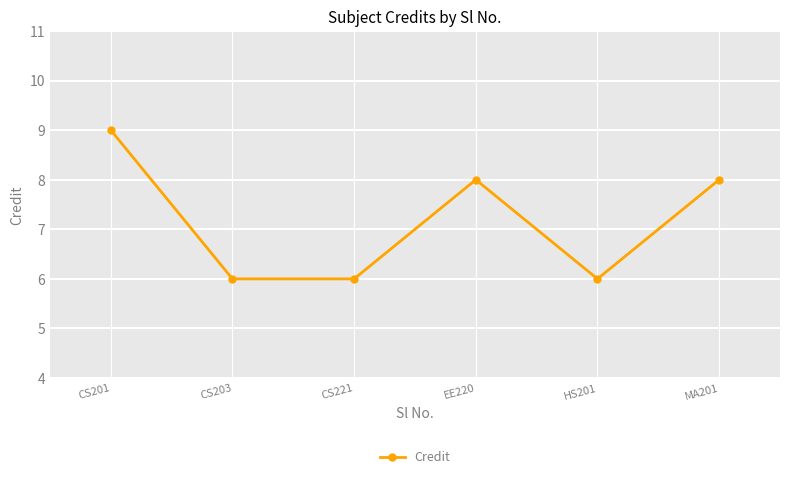

What is the approximate value at EE220?

8